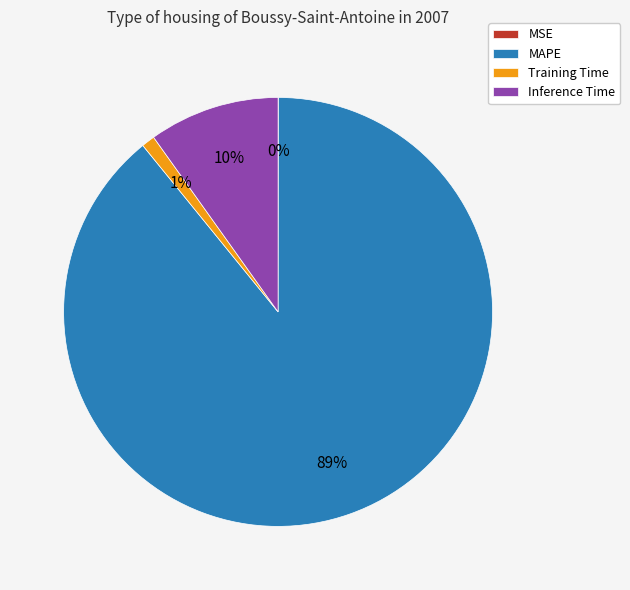

To the nearest percent, what is the difference between the largest and smallest slice percentages?

89%